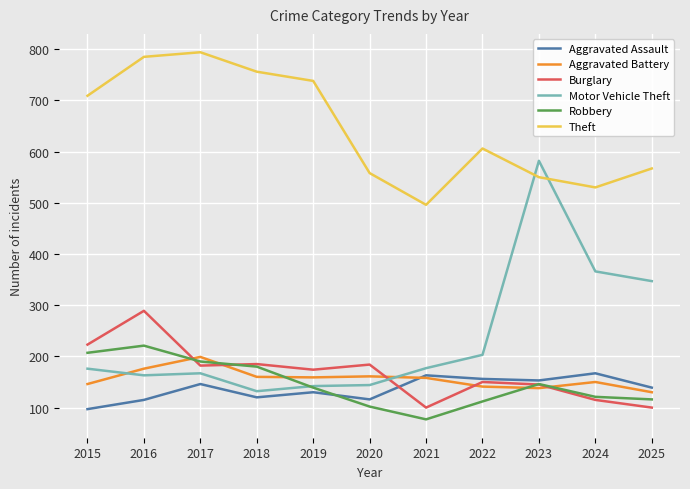

Is the value of Motor Vehicle Theft at 2024 greater than the value of Aggravated Assault at 2022?

Yes